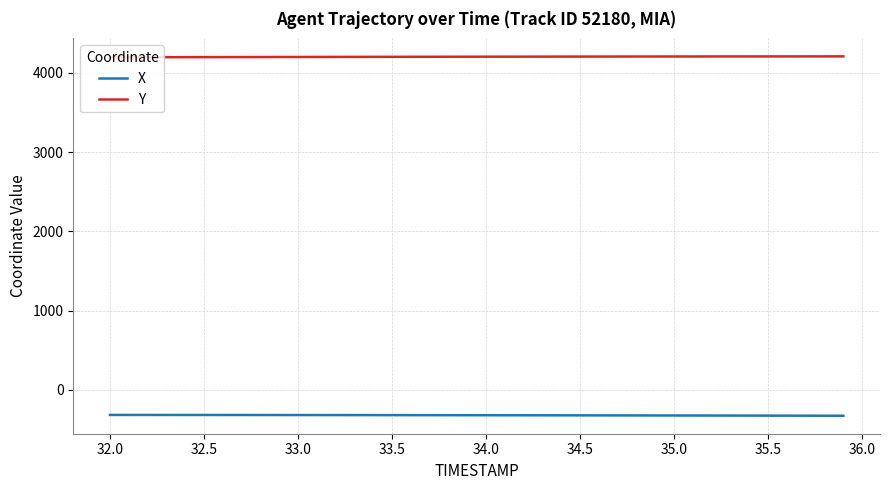

Which series has the largest total across all categories?

Y